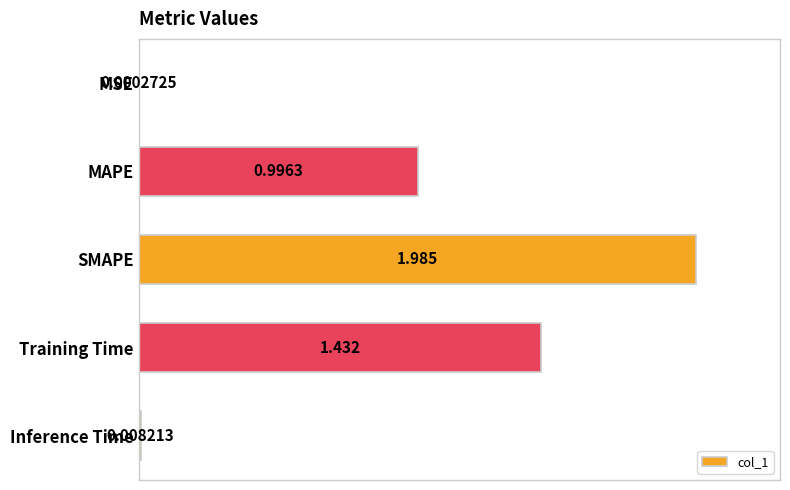

Are the bars horizontal?

Yes